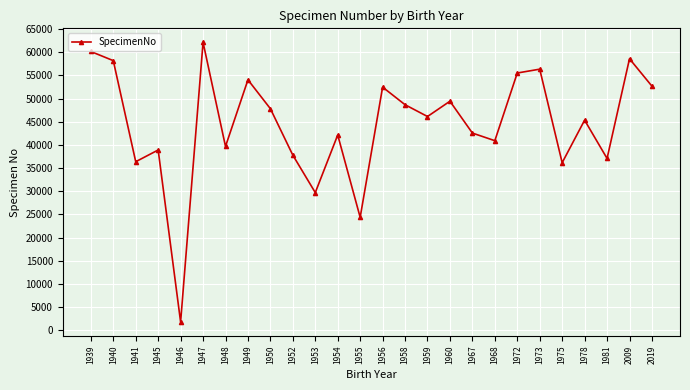

Where is the first local minimum?

1941